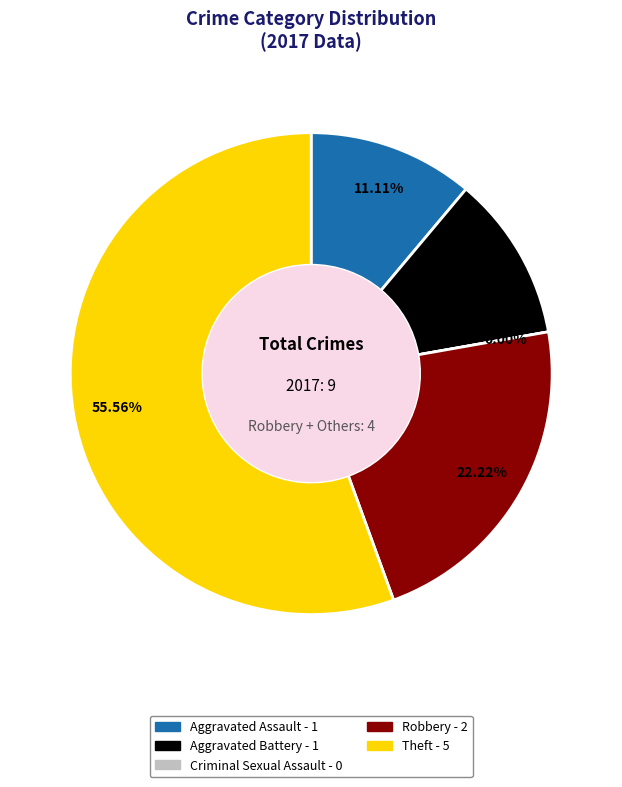

True or false: Criminal Sexual Assault accounts for 0% of the total.

True